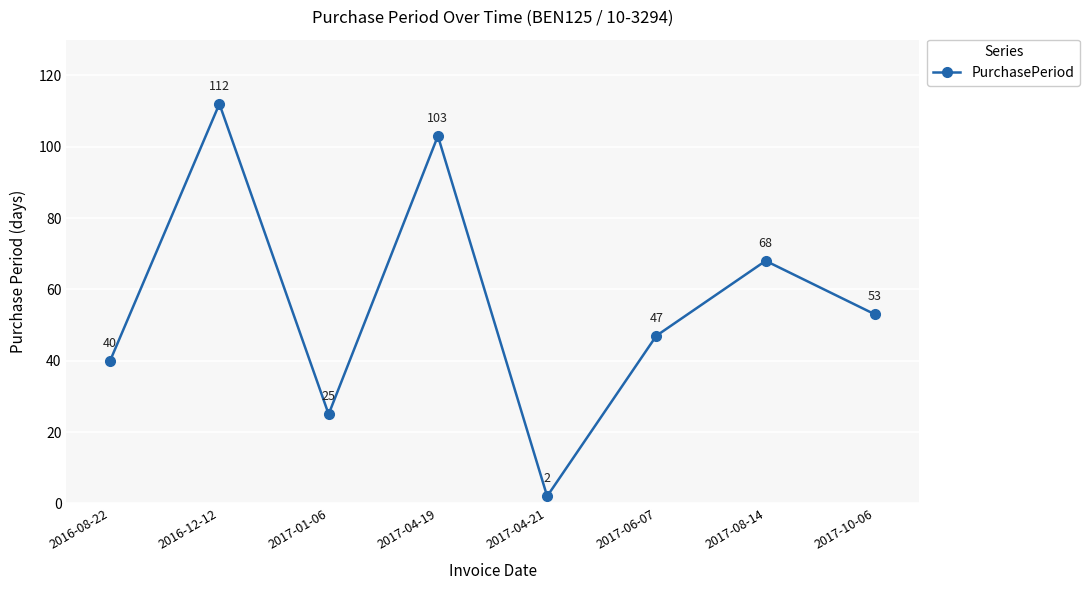

What is the approximate value at 2016-08-22?

40